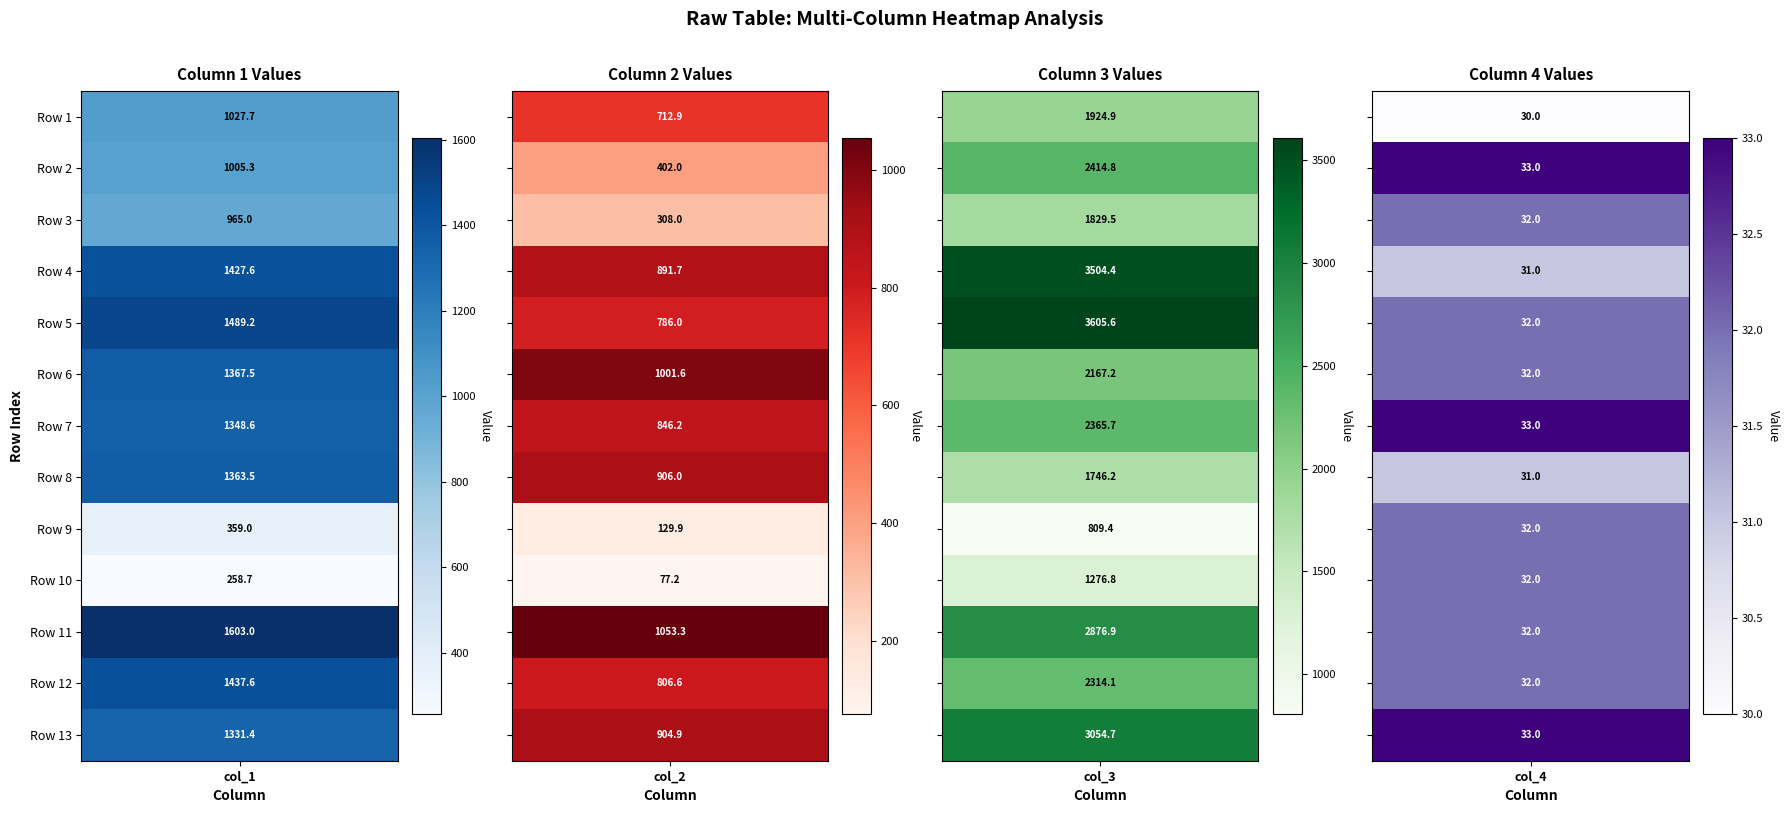

What is the average value of the col_2 series?

679.0